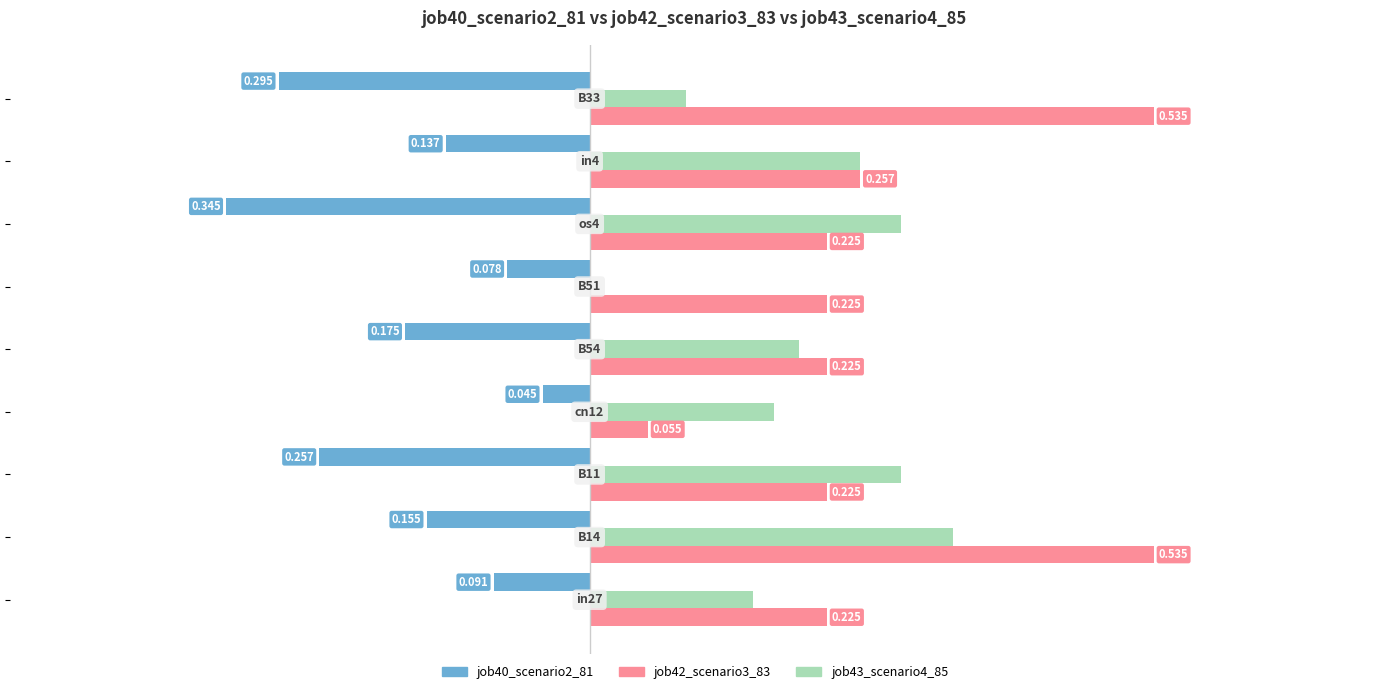

What are all the series names shown in the legend?

job40_scenario2_81, job42_scenario3_83, job43_scenario4_85